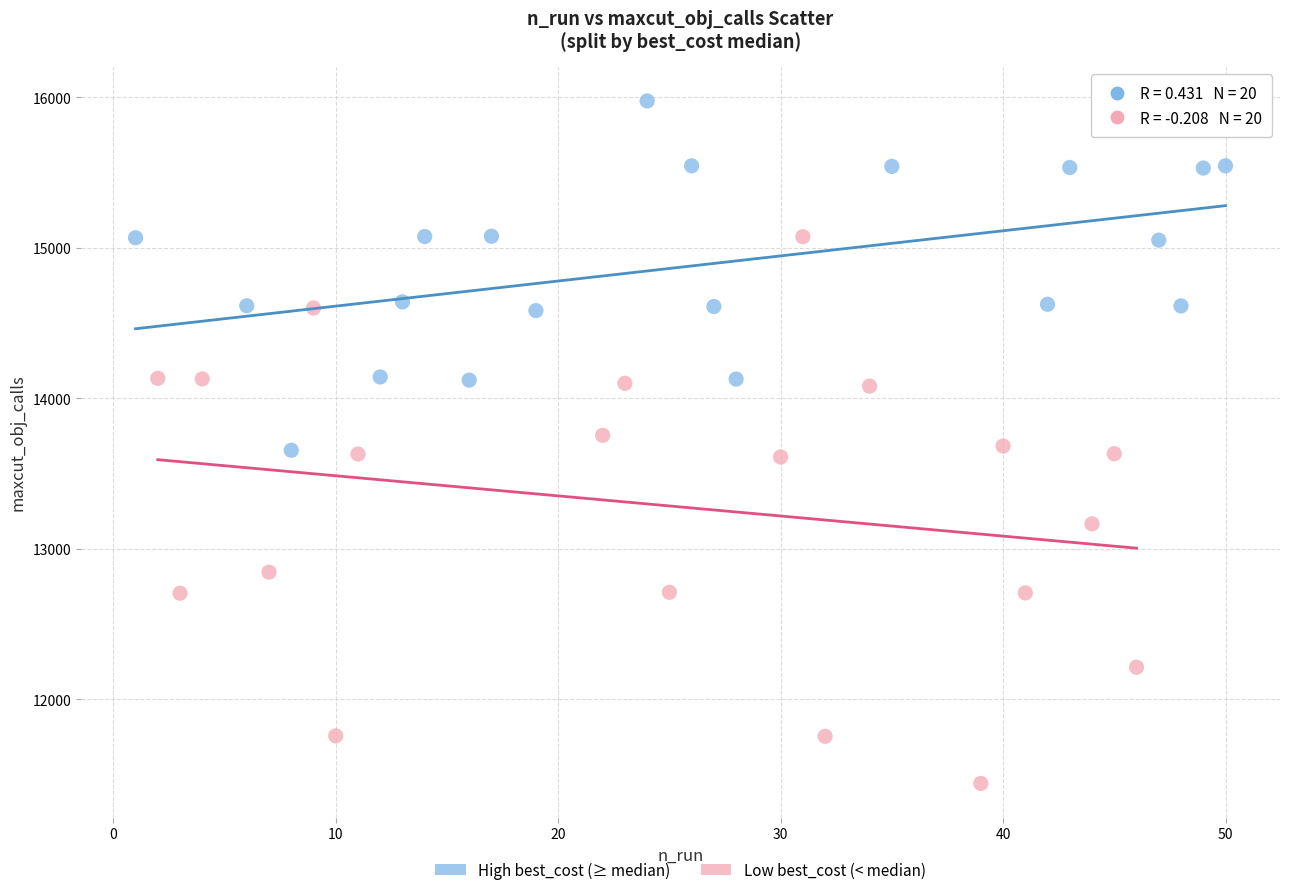

What are all the series names shown in the legend?

High best_cost (≥ median), Low best_cost (< median)